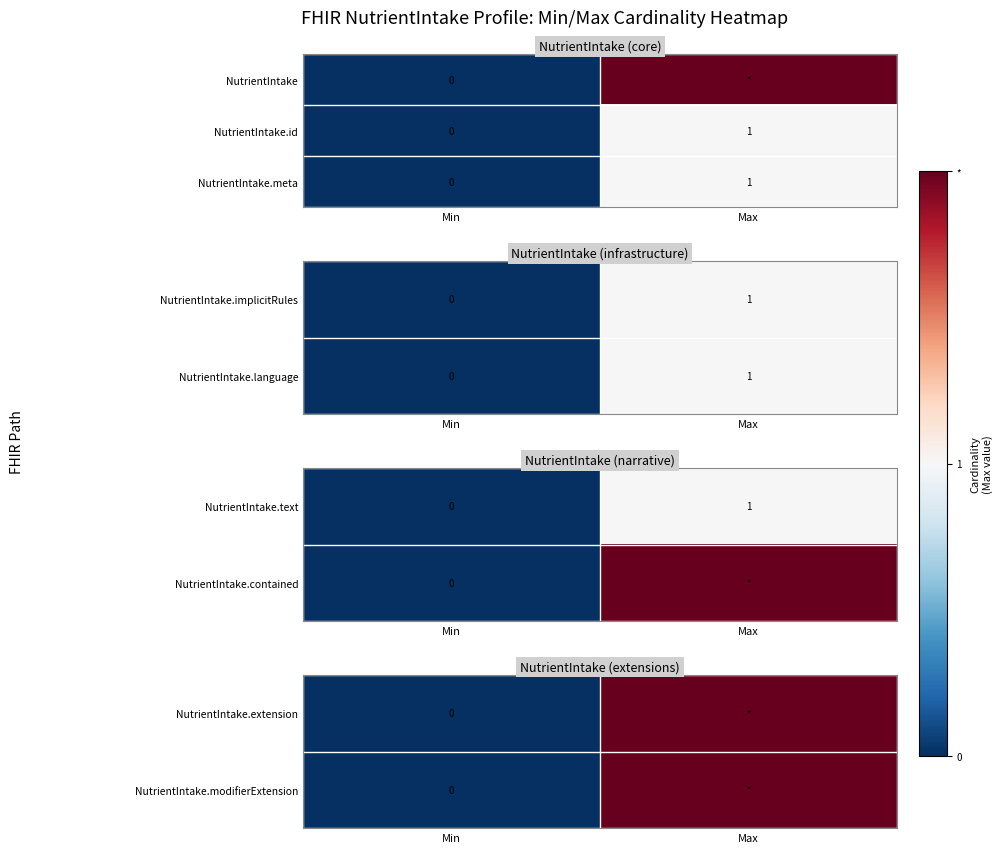

At which category is the sum across all series the highest?

Max